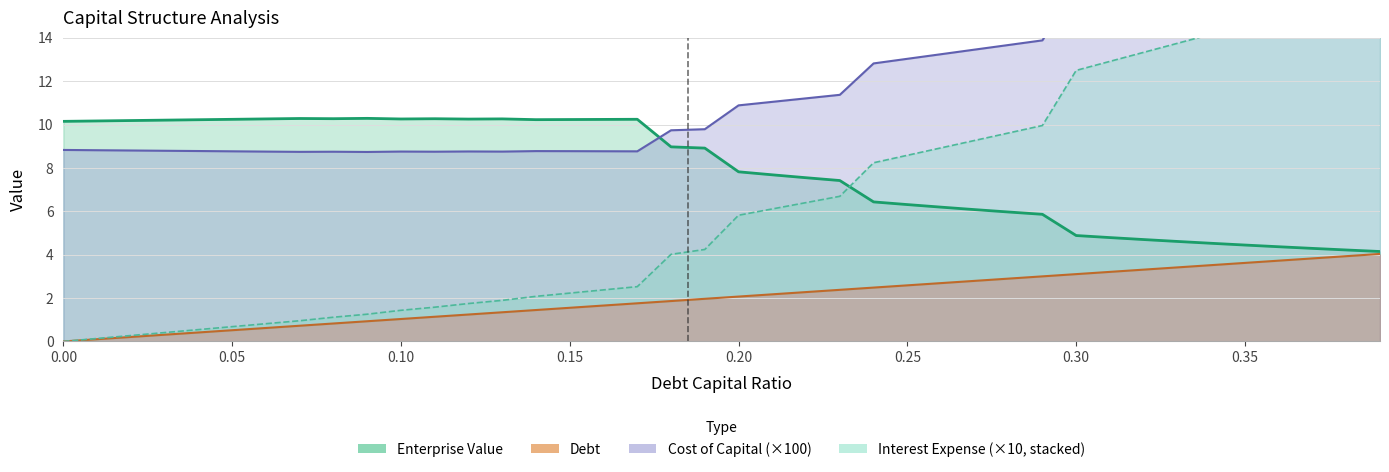

What is the difference between the maximum and minimum values in the interest_expense series?

16.2